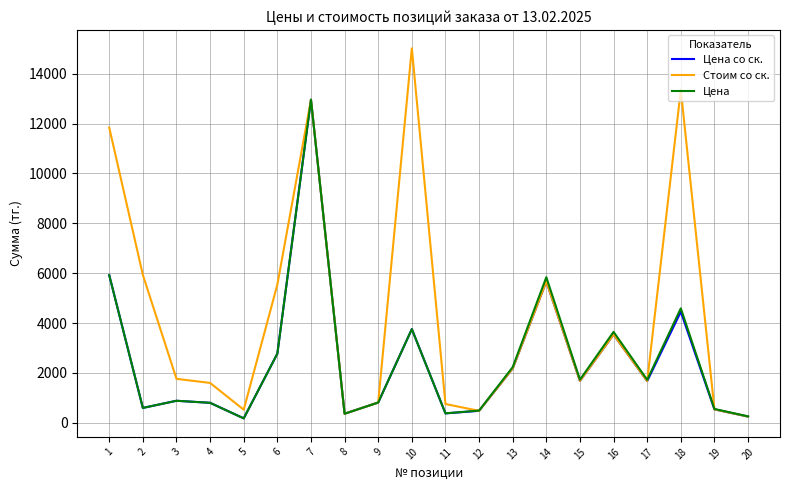

What is the greatest value displayed?

15020.0